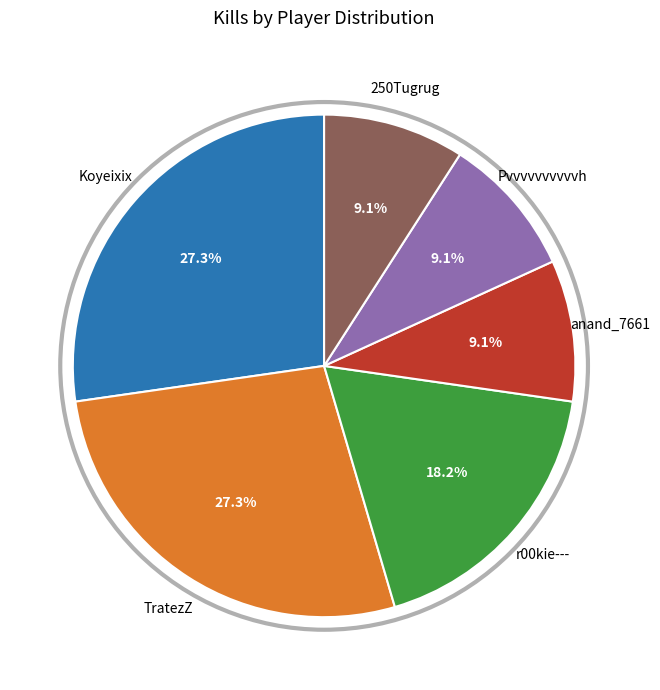

Is there any slice that represents more than half of the pie?

No